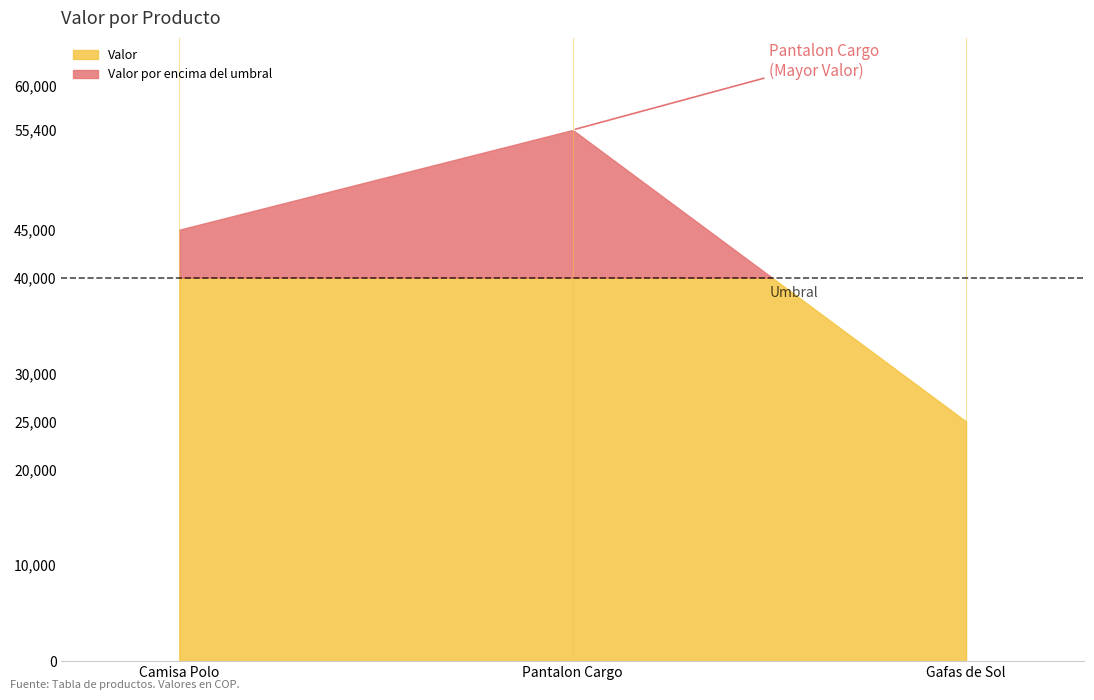

What is the difference between the values at Camisa Polo and Gafas de Sol?

20000